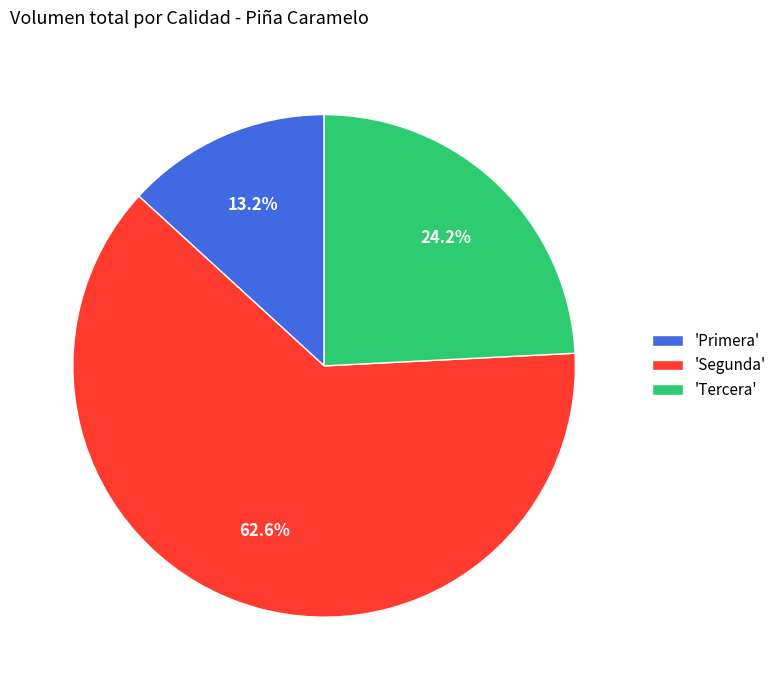

Does 'Segunda' account for over 50% of the chart?

Yes